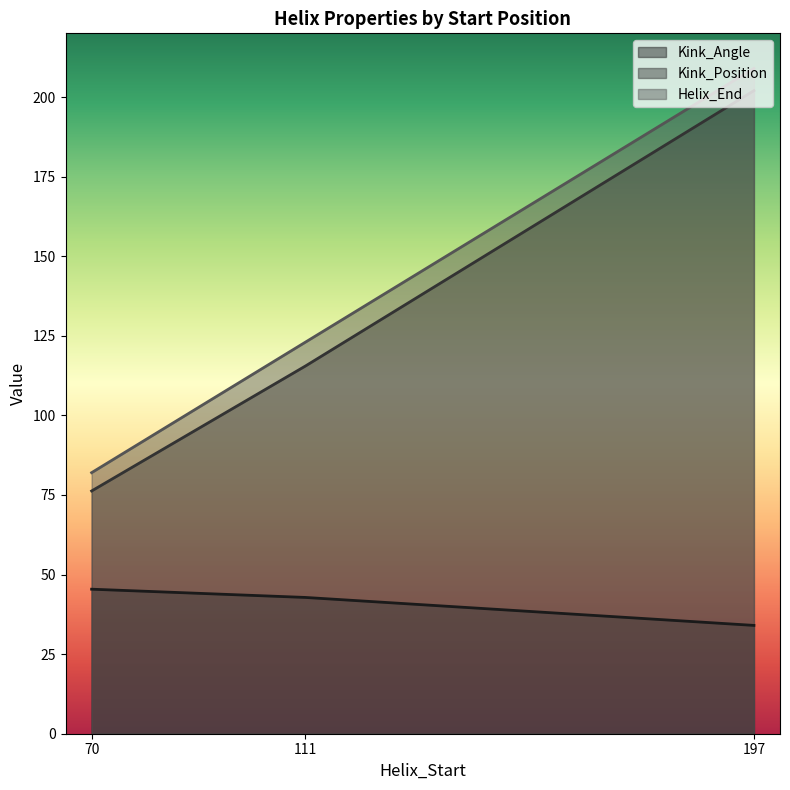

The value of Helix_End at 70 is 82.0. True or false?

True